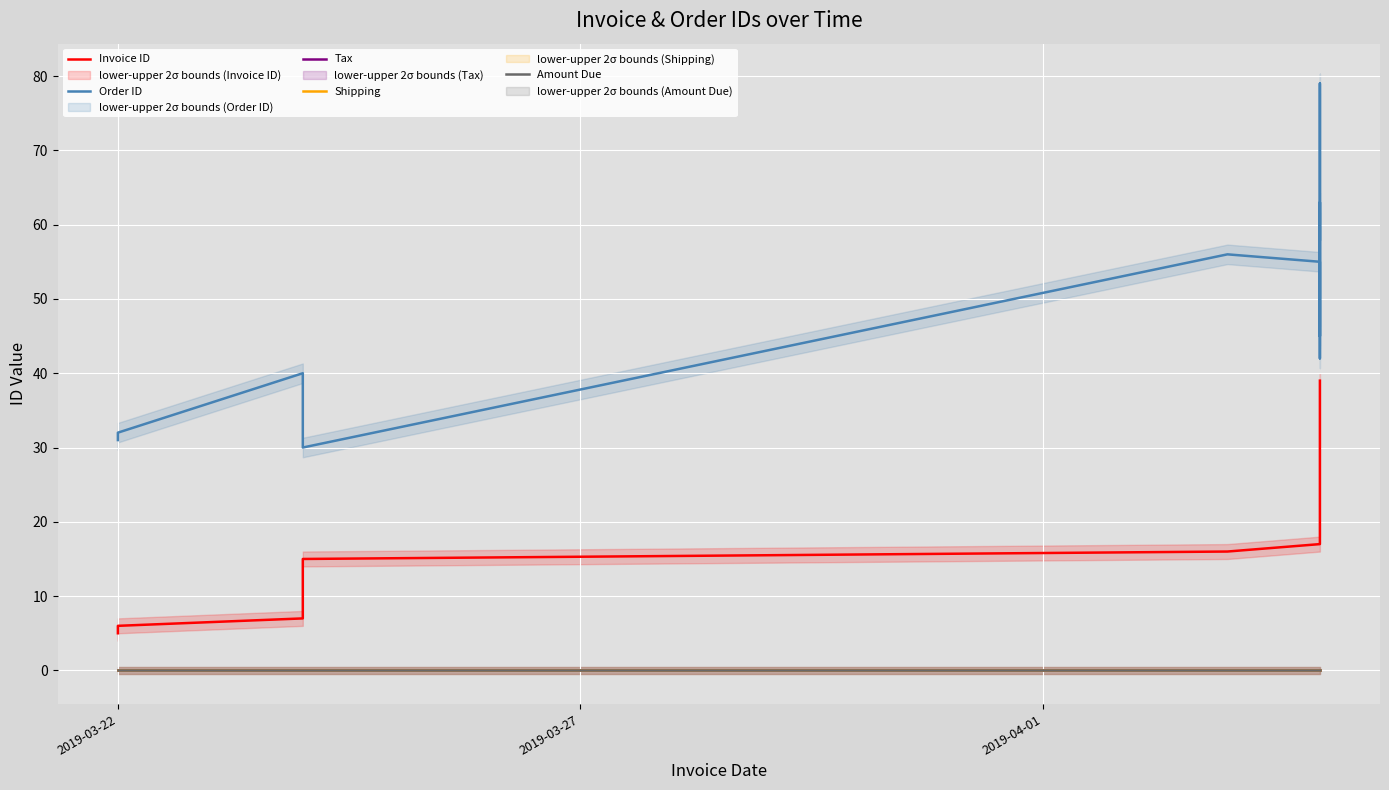

How many distinct data groups are displayed?

5